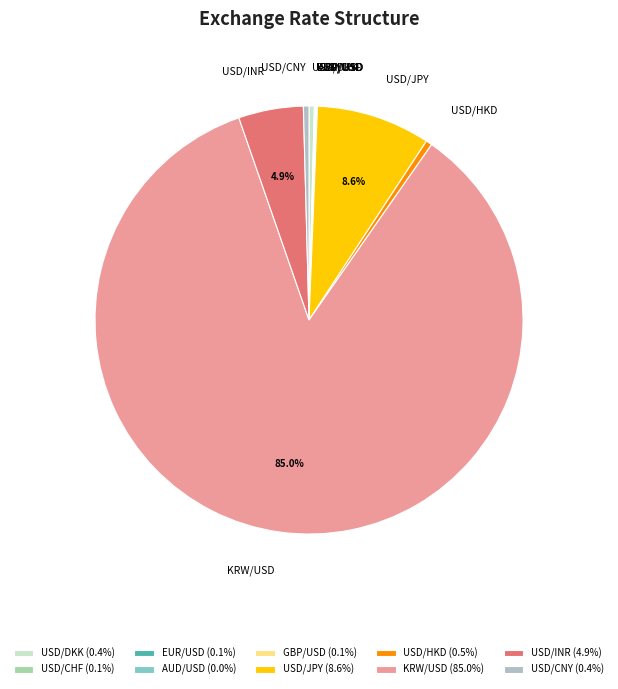

What portion of the pie excludes USD/JPY?

91.4%